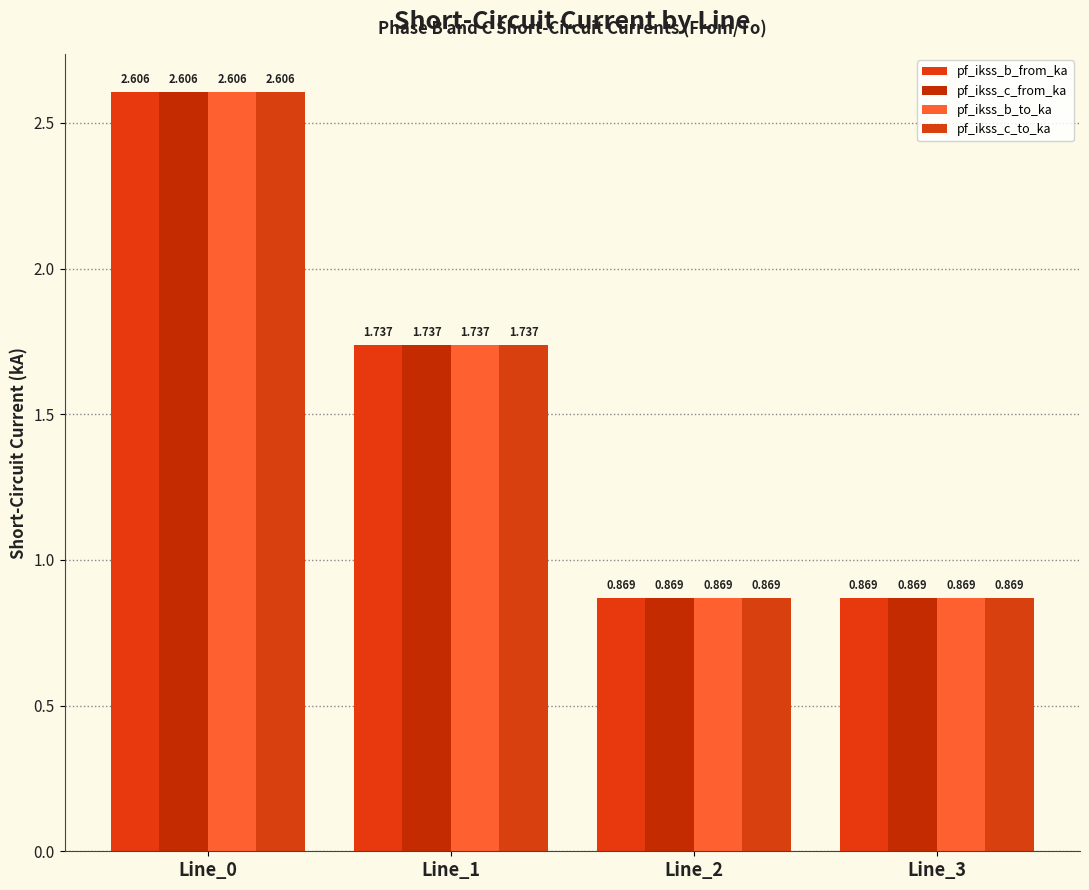

How many data points does each series have?

4